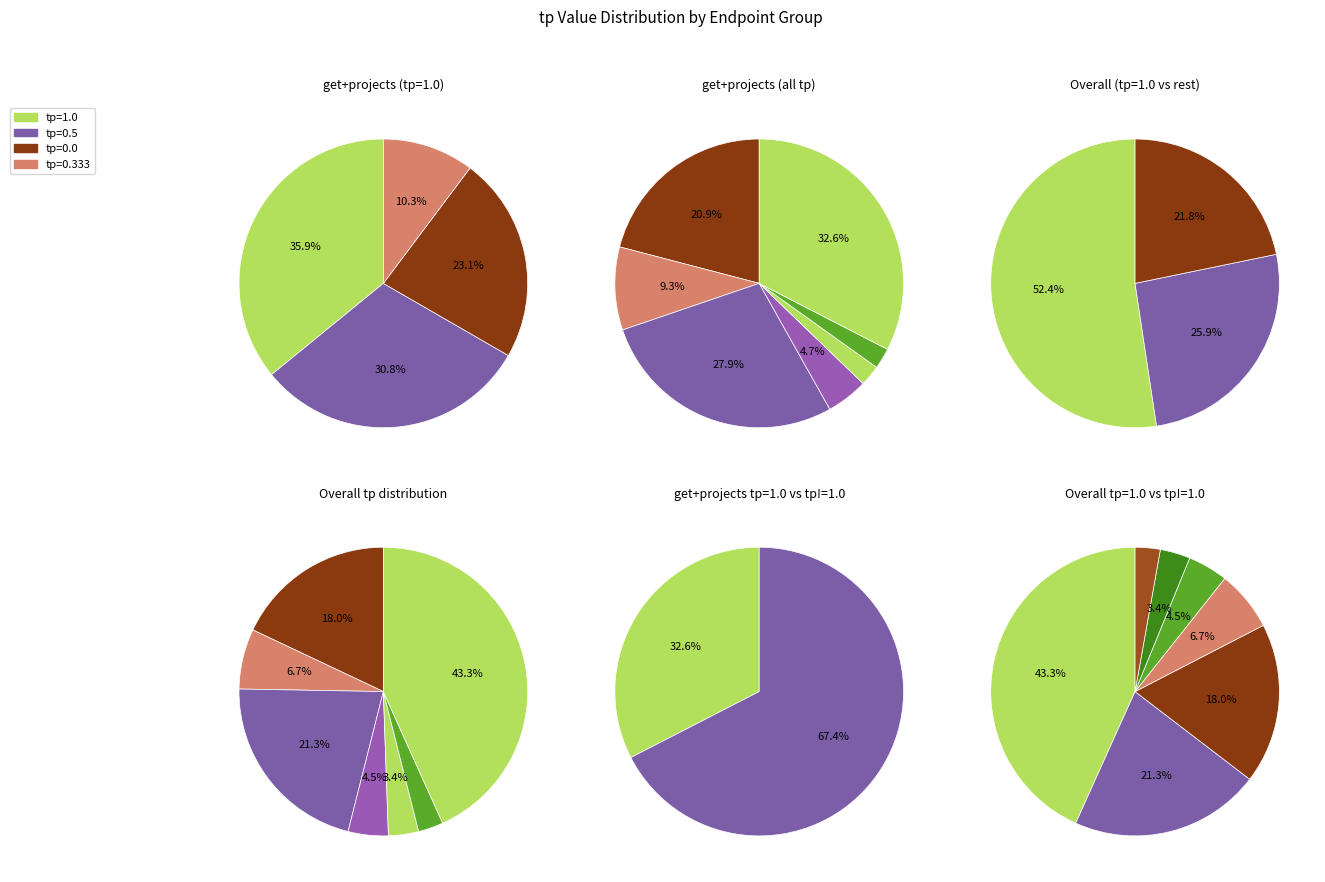

Does any single category account for the majority?

No